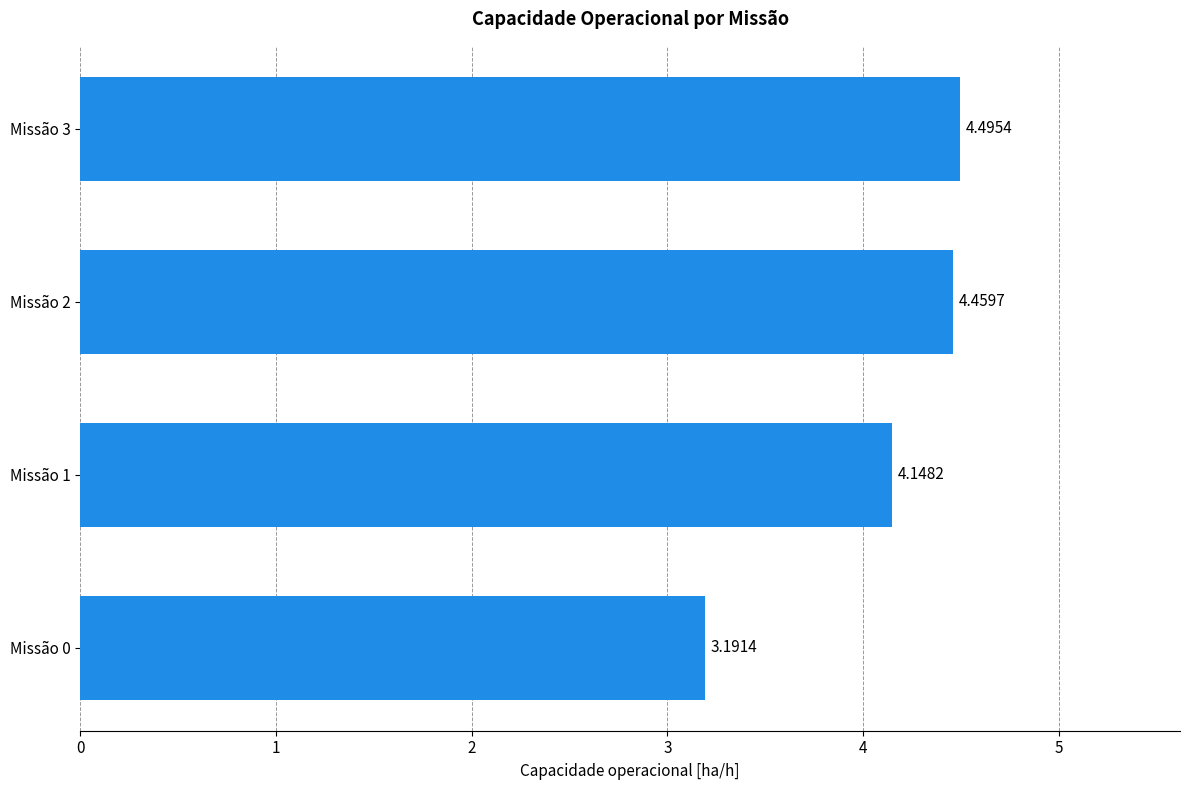

Which category has the highest value across all series?

Missão 3